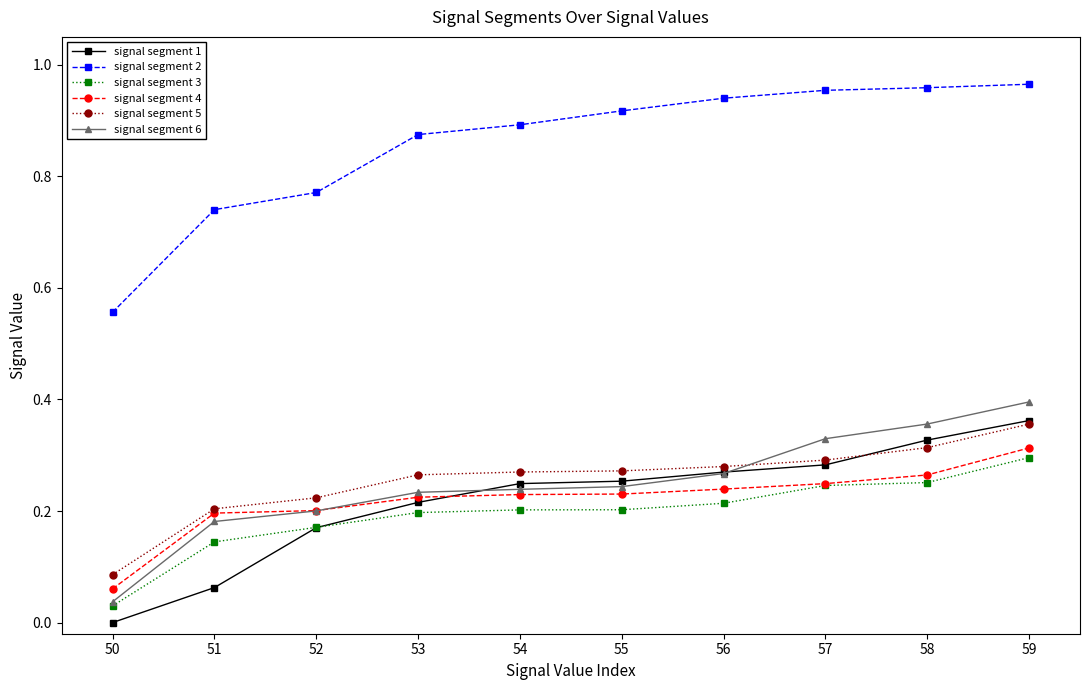

Which series has the widest spread of values?

signal segment 2